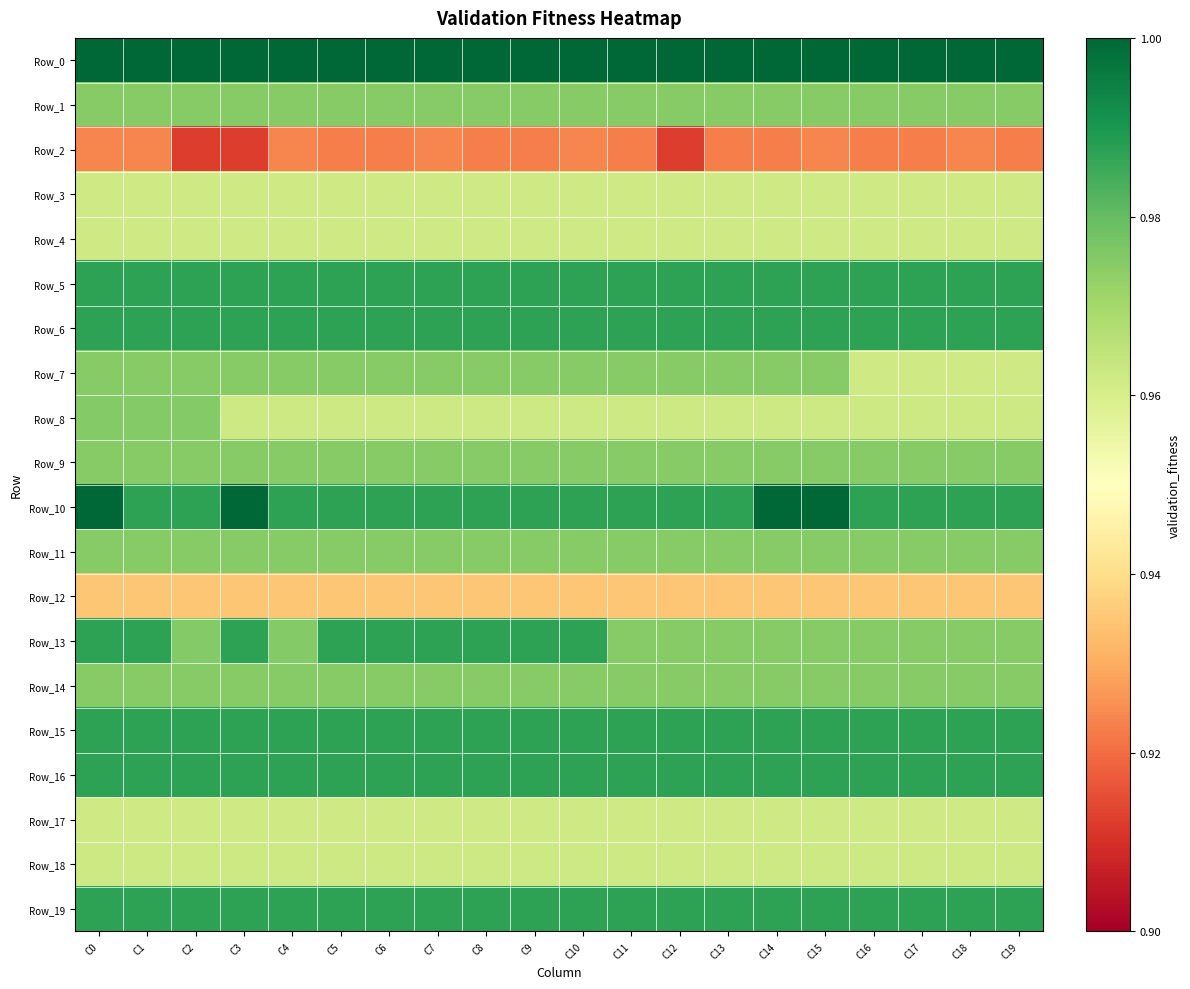

Reading left to right, transcribe all the data shown in this chart.

Row_0: C0=1.0	C1=1.0	C2=1.0	C3=1.0	C4=1.0	C5=1.0	C6=1.0	C7=1.0	C8=1.0	C9=1.0	C10=1.0	C11=1.0	C12=1.0	C13=1.0	C14=1.0	C15=1.0	C16=1.0	C17=1.0	C18=1.0	C19=1.0
Row_1: C0=1.0	C1=1.0	C2=1.0	C3=1.0	C4=1.0	C5=1.0	C6=1.0	C7=1.0	C8=1.0	C9=1.0	C10=1.0	C11=1.0	C12=1.0	C13=1.0	C14=1.0	C15=1.0	C16=1.0	C17=1.0	C18=1.0	C19=1.0
Row_2: C0=0.9	C1=0.9	C2=0.9	C3=0.9	C4=0.9	C5=0.9	C6=0.9	C7=0.9	C8=0.9	C9=0.9	C10=0.9	C11=0.9	C12=0.9	C13=0.9	C14=0.9	C15=0.9	C16=0.9	C17=0.9	C18=0.9	C19=0.9
Row_3: C0=1.0	C1=1.0	C2=1.0	C3=1.0	C4=1.0	C5=1.0	C6=1.0	C7=1.0	C8=1.0	C9=1.0	C10=1.0	C11=1.0	C12=1.0	C13=1.0	C14=1.0	C15=1.0	C16=1.0	C17=1.0	C18=1.0	C19=1.0
Row_4: C0=1.0	C1=1.0	C2=1.0	C3=1.0	C4=1.0	C5=1.0	C6=1.0	C7=1.0	C8=1.0	C9=1.0	C10=1.0	C11=1.0	C12=1.0	C13=1.0	C14=1.0	C15=1.0	C16=1.0	C17=1.0	C18=1.0	C19=1.0
Row_5: C0=1.0	C1=1.0	C2=1.0	C3=1.0	C4=1.0	C5=1.0	C6=1.0	C7=1.0	C8=1.0	C9=1.0	C10=1.0	C11=1.0	C12=1.0	C13=1.0	C14=1.0	C15=1.0	C16=1.0	C17=1.0	C18=1.0	C19=1.0
Row_6: C0=1.0	C1=1.0	C2=1.0	C3=1.0	C4=1.0	C5=1.0	C6=1.0	C7=1.0	C8=1.0	C9=1.0	C10=1.0	C11=1.0	C12=1.0	C13=1.0	C14=1.0	C15=1.0	C16=1.0	C17=1.0	C18=1.0	C19=1.0
Row_7: C0=1.0	C1=1.0	C2=1.0	C3=1.0	C4=1.0	C5=1.0	C6=1.0	C7=1.0	C8=1.0	C9=1.0	C10=1.0	C11=1.0	C12=1.0	C13=1.0	C14=1.0	C15=1.0	C16=1.0	C17=1.0	C18=1.0	C19=1.0
Row_8: C0=1.0	C1=1.0	C2=1.0	C3=1.0	C4=1.0	C5=1.0	C6=1.0	C7=1.0	C8=1.0	C9=1.0	C10=1.0	C11=1.0	C12=1.0	C13=1.0	C14=1.0	C15=1.0	C16=1.0	C17=1.0	C18=1.0	C19=1.0
Row_9: C0=1.0	C1=1.0	C2=1.0	C3=1.0	C4=1.0	C5=1.0	C6=1.0	C7=1.0	C8=1.0	C9=1.0	C10=1.0	C11=1.0	C12=1.0	C13=1.0	C14=1.0	C15=1.0	C16=1.0	C17=1.0	C18=1.0	C19=1.0
Row_10: C0=1.0	C1=1.0	C2=1.0	C3=1.0	C4=1.0	C5=1.0	C6=1.0	C7=1.0	C8=1.0	C9=1.0	C10=1.0	C11=1.0	C12=1.0	C13=1.0	C14=1.0	C15=1.0	C16=1.0	C17=1.0	C18=1.0	C19=1.0
Row_11: C0=1.0	C1=1.0	C2=1.0	C3=1.0	C4=1.0	C5=1.0	C6=1.0	C7=1.0	C8=1.0	C9=1.0	C10=1.0	C11=1.0	C12=1.0	C13=1.0	C14=1.0	C15=1.0	C16=1.0	C17=1.0	C18=1.0	C19=1.0
Row_12: C0=0.9	C1=0.9	C2=0.9	C3=0.9	C4=0.9	C5=0.9	C6=0.9	C7=0.9	C8=0.9	C9=0.9	C10=0.9	C11=0.9	C12=0.9	C13=0.9	C14=0.9	C15=0.9	C16=0.9	C17=0.9	C18=0.9	C19=0.9
Row_13: C0=1.0	C1=1.0	C2=1.0	C3=1.0	C4=1.0	C5=1.0	C6=1.0	C7=1.0	C8=1.0	C9=1.0	C10=1.0	C11=1.0	C12=1.0	C13=1.0	C14=1.0	C15=1.0	C16=1.0	C17=1.0	C18=1.0	C19=1.0
Row_14: C0=1.0	C1=1.0	C2=1.0	C3=1.0	C4=1.0	C5=1.0	C6=1.0	C7=1.0	C8=1.0	C9=1.0	C10=1.0	C11=1.0	C12=1.0	C13=1.0	C14=1.0	C15=1.0	C16=1.0	C17=1.0	C18=1.0	C19=1.0
Row_15: C0=1.0	C1=1.0	C2=1.0	C3=1.0	C4=1.0	C5=1.0	C6=1.0	C7=1.0	C8=1.0	C9=1.0	C10=1.0	C11=1.0	C12=1.0	C13=1.0	C14=1.0	C15=1.0	C16=1.0	C17=1.0	C18=1.0	C19=1.0
Row_16: C0=1.0	C1=1.0	C2=1.0	C3=1.0	C4=1.0	C5=1.0	C6=1.0	C7=1.0	C8=1.0	C9=1.0	C10=1.0	C11=1.0	C12=1.0	C13=1.0	C14=1.0	C15=1.0	C16=1.0	C17=1.0	C18=1.0	C19=1.0
Row_17: C0=1.0	C1=1.0	C2=1.0	C3=1.0	C4=1.0	C5=1.0	C6=1.0	C7=1.0	C8=1.0	C9=1.0	C10=1.0	C11=1.0	C12=1.0	C13=1.0	C14=1.0	C15=1.0	C16=1.0	C17=1.0	C18=1.0	C19=1.0
Row_18: C0=1.0	C1=1.0	C2=1.0	C3=1.0	C4=1.0	C5=1.0	C6=1.0	C7=1.0	C8=1.0	C9=1.0	C10=1.0	C11=1.0	C12=1.0	C13=1.0	C14=1.0	C15=1.0	C16=1.0	C17=1.0	C18=1.0	C19=1.0
Row_19: C0=1.0	C1=1.0	C2=1.0	C3=1.0	C4=1.0	C5=1.0	C6=1.0	C7=1.0	C8=1.0	C9=1.0	C10=1.0	C11=1.0	C12=1.0	C13=1.0	C14=1.0	C15=1.0	C16=1.0	C17=1.0	C18=1.0	C19=1.0